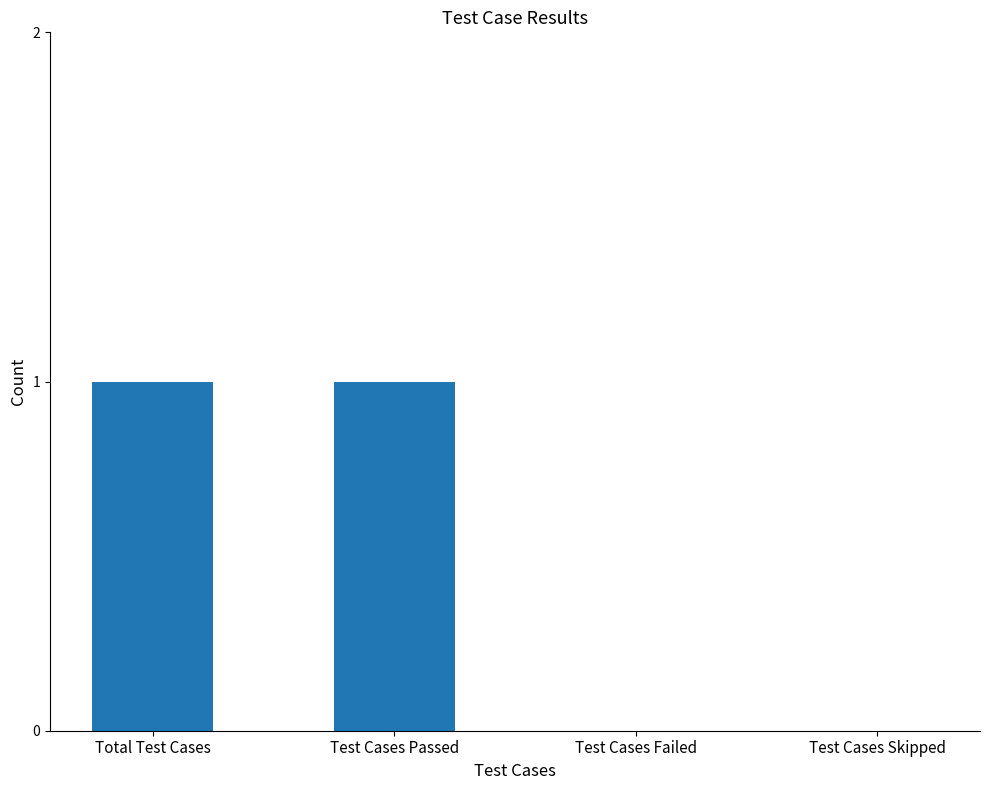

Is it true that the value at Test Cases Skipped is -1?

False